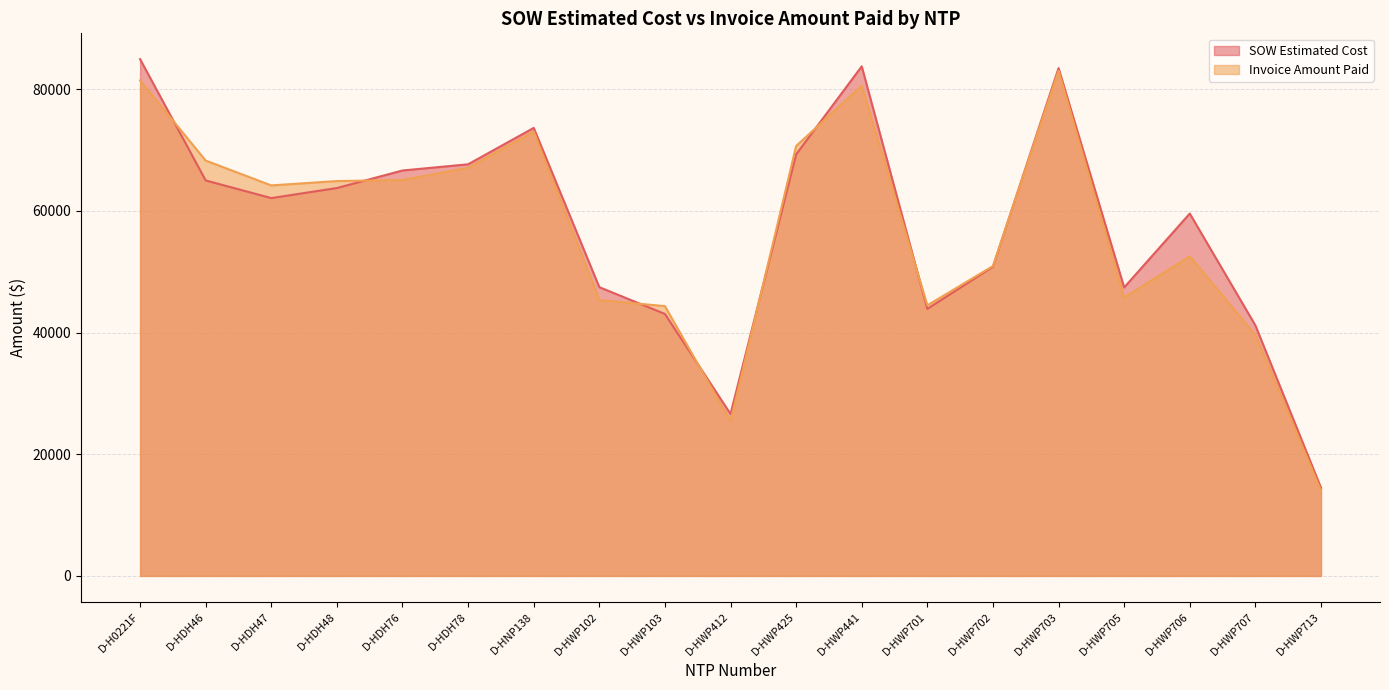

At which label does SOW Estimated Cost reach its peak?

D-H0221F